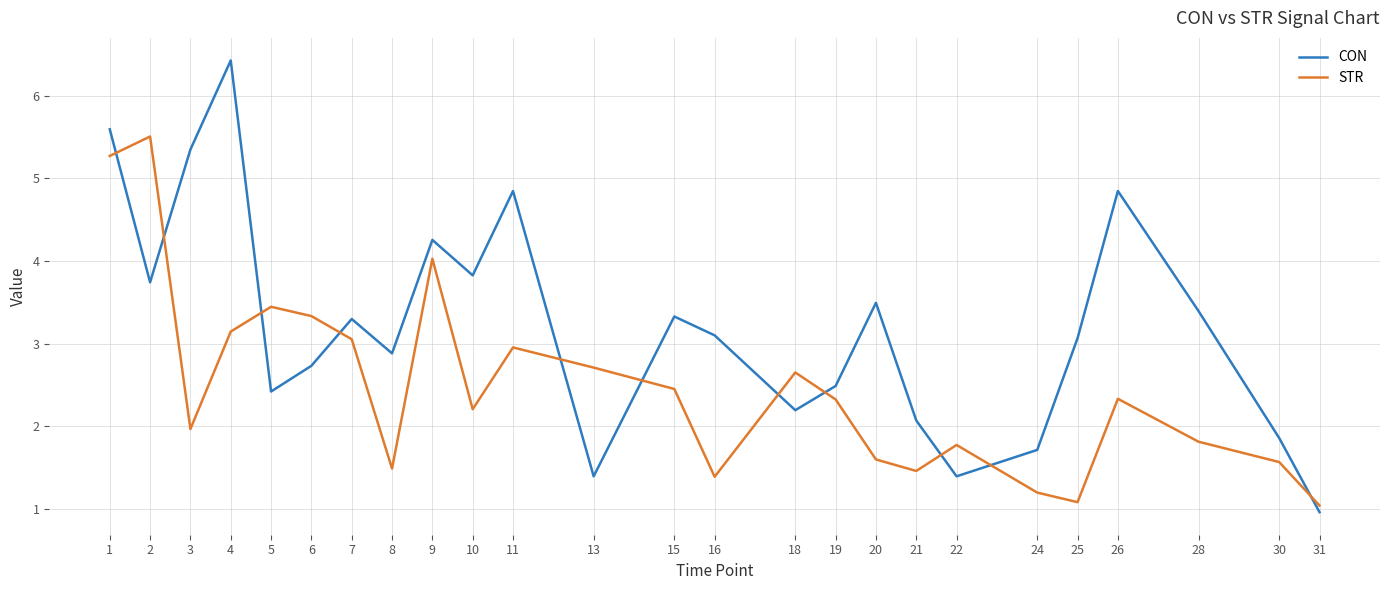

Which category has the highest value in the STR series?

2